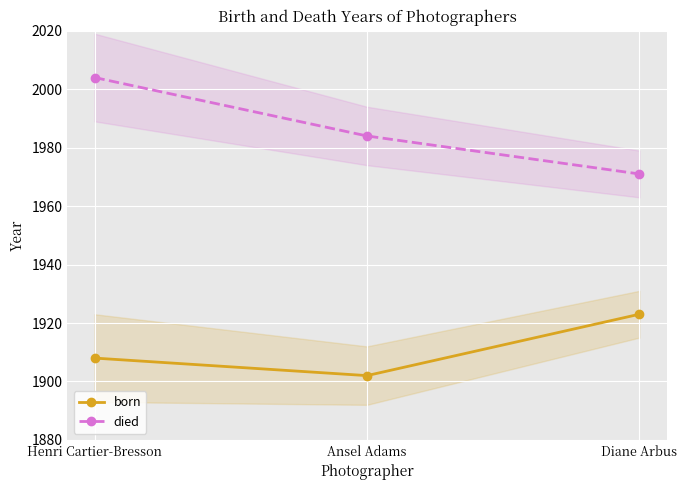

Which category has the lowest value in the died series?

Diane Arbus